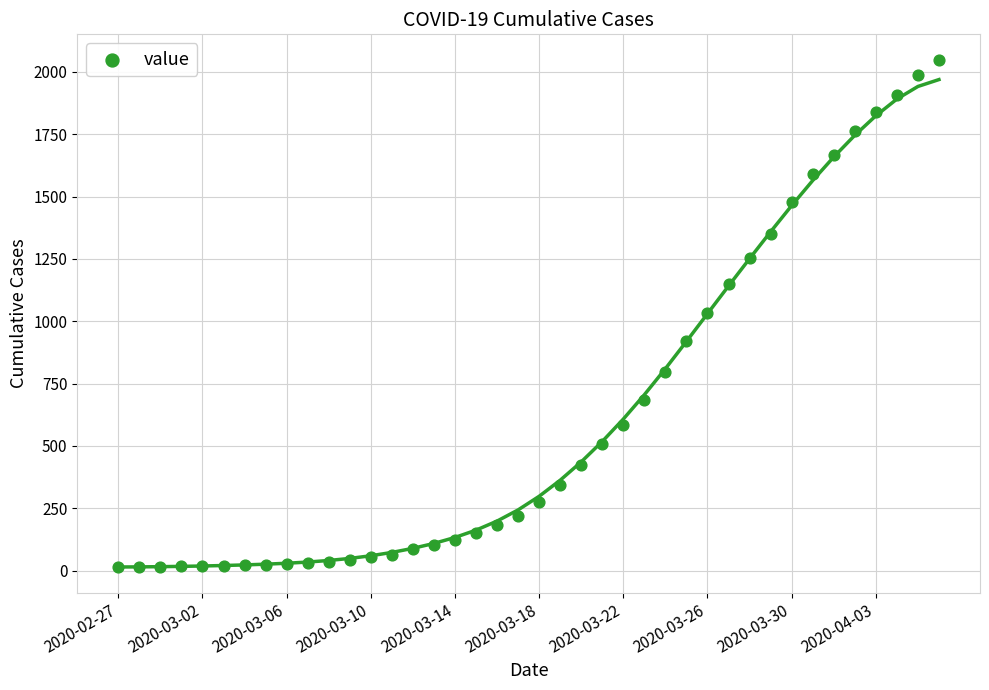

What is the range of Y values (max minus min)?

2036